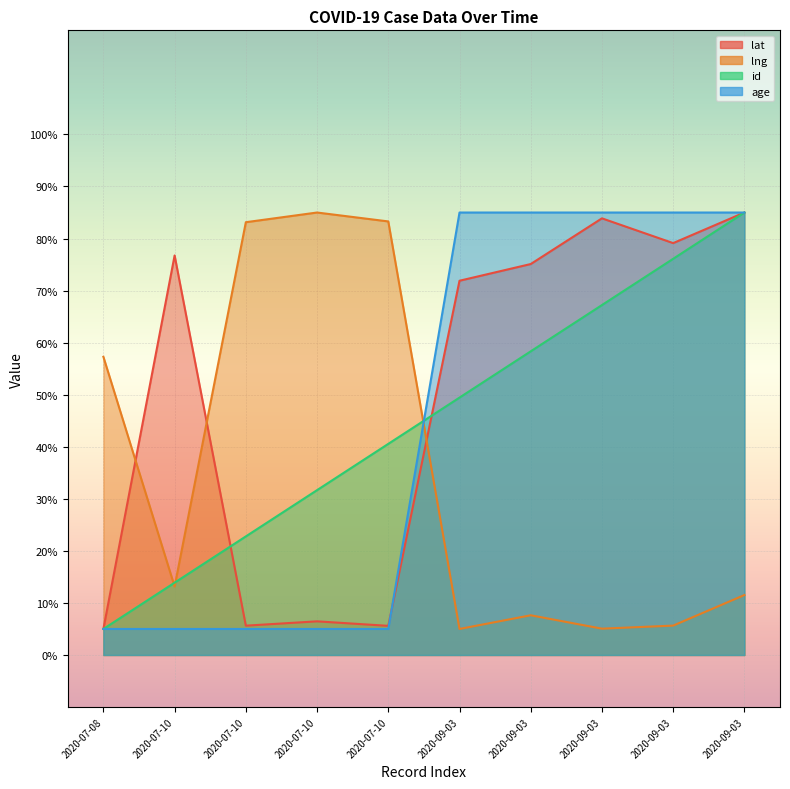

After their last crossing, which series has the higher values: id or lat?

lat